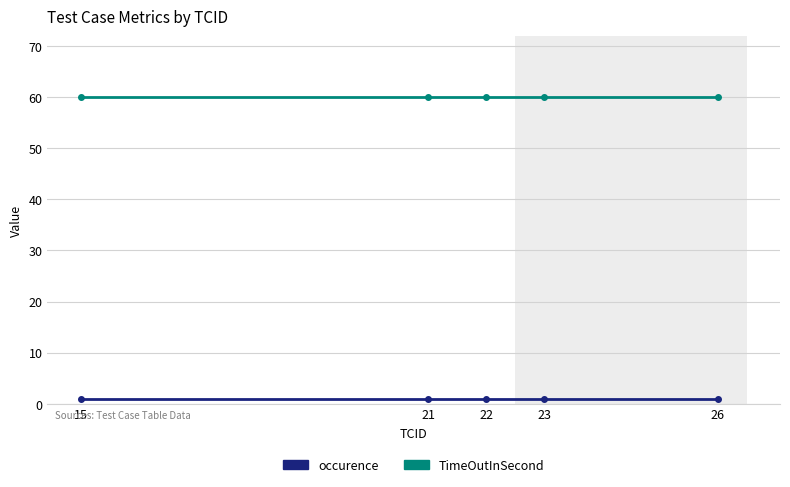

List the series in order of their overall mean, highest first.

TimeOutInSecond, occurence